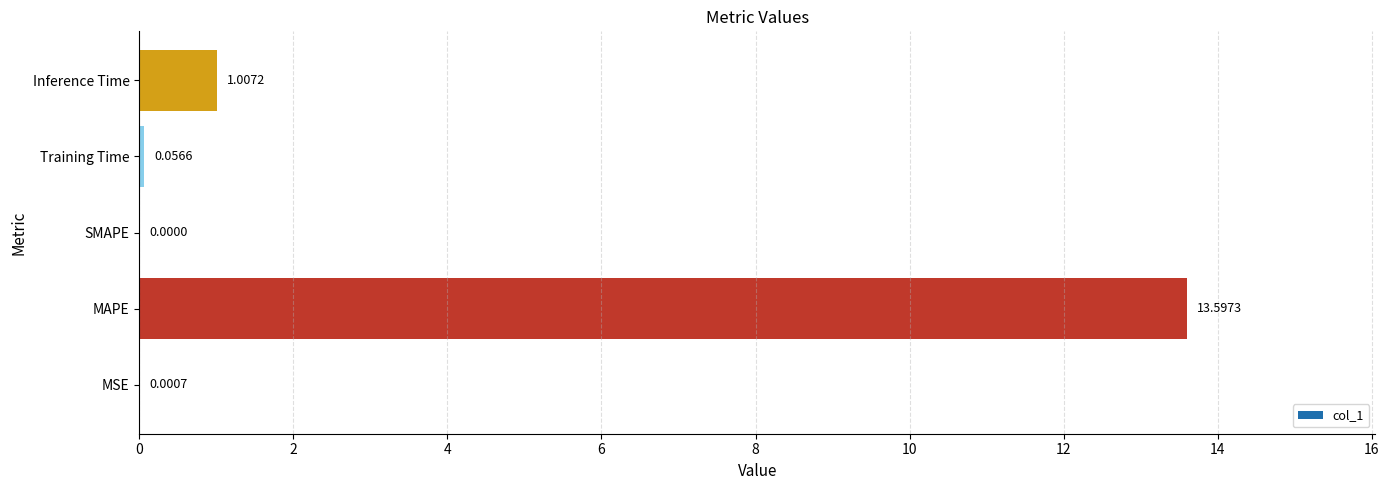

Are the bars horizontal?

Yes